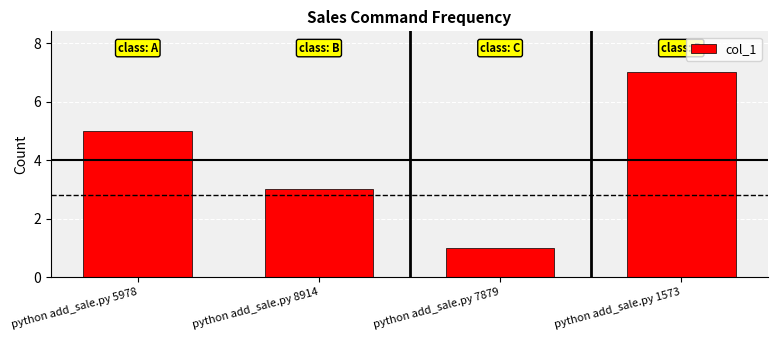

How many data points are less than 5?

2